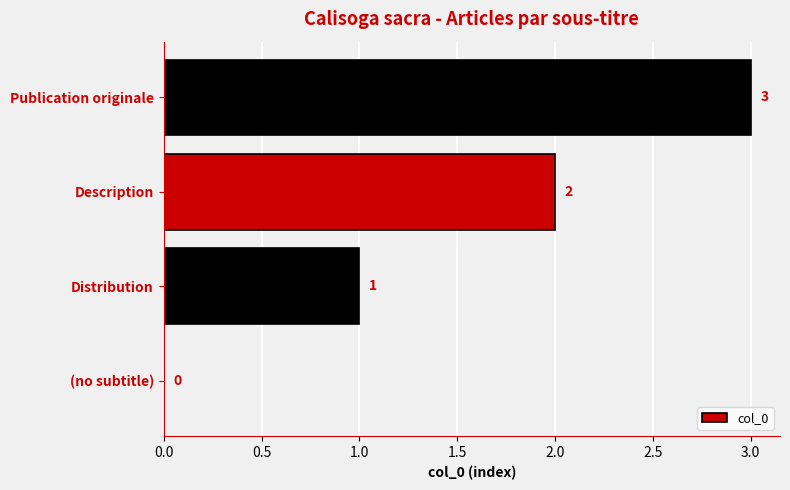

True or false: the data shows 3 at Publication originale.

True